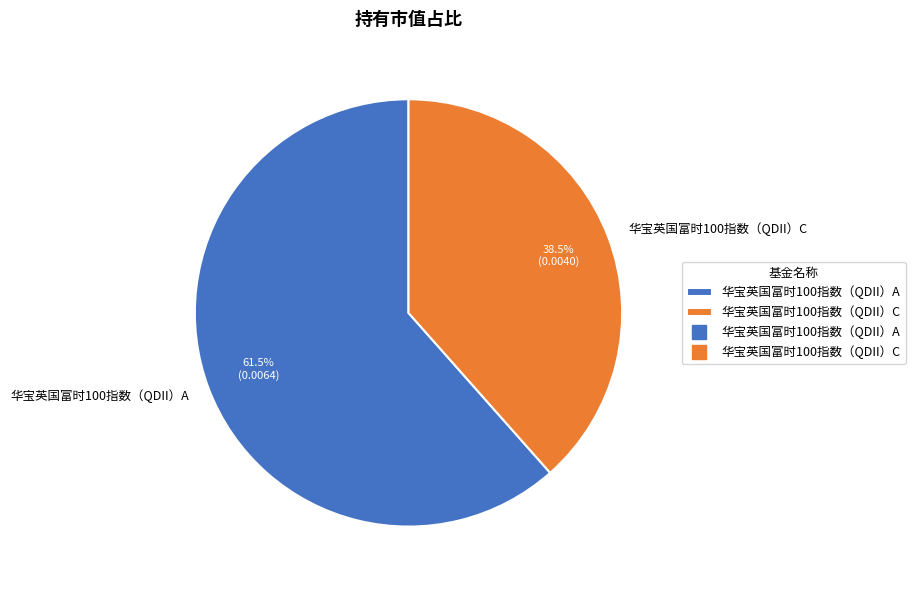

Count the number of slices in the pie.

2